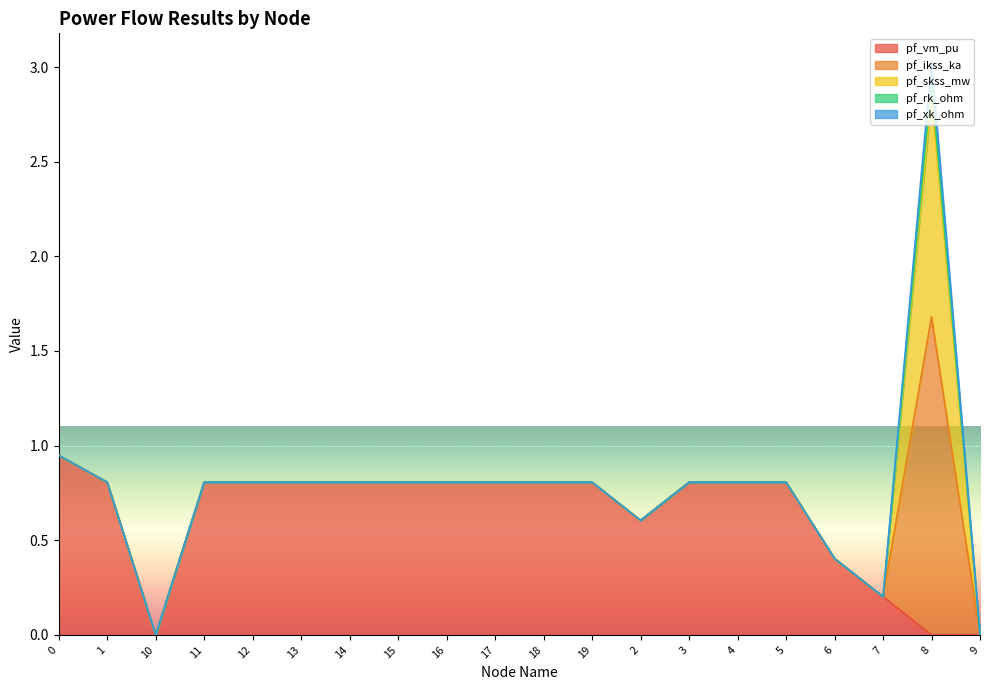

Is the value of pf_ikss_ka at 14 greater than the value of pf_vm_pu at 6?

No